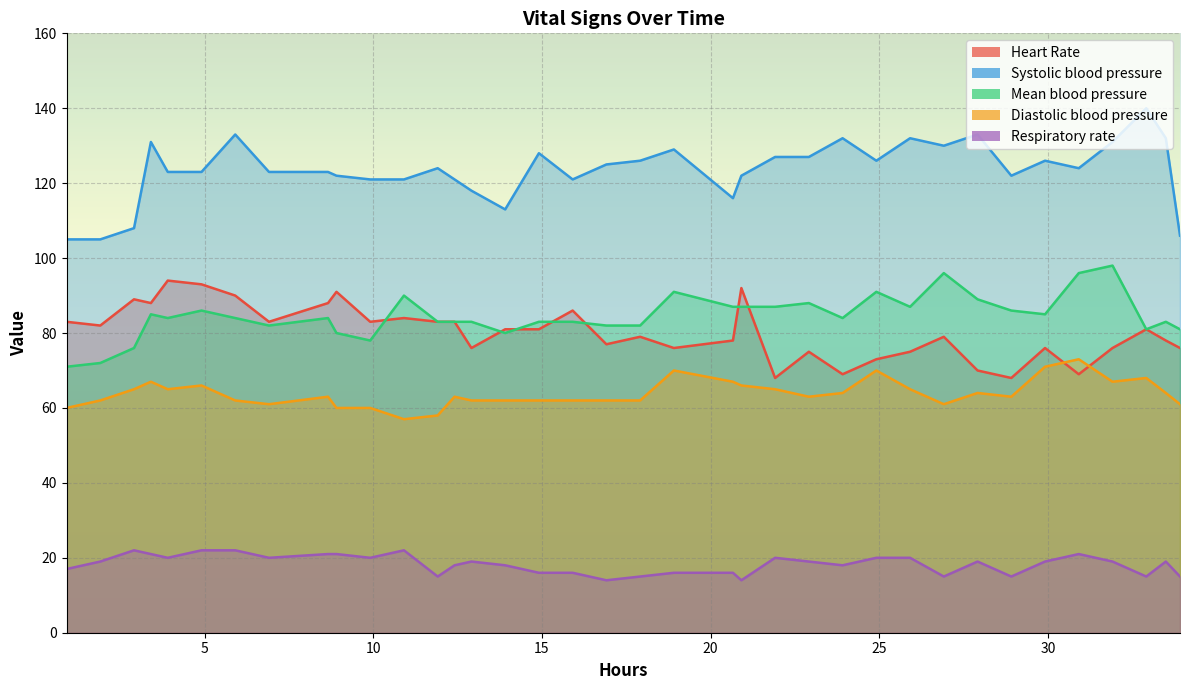

In Systolic blood pressure, how many points are higher than both neighbors (excluding endpoints)?

10